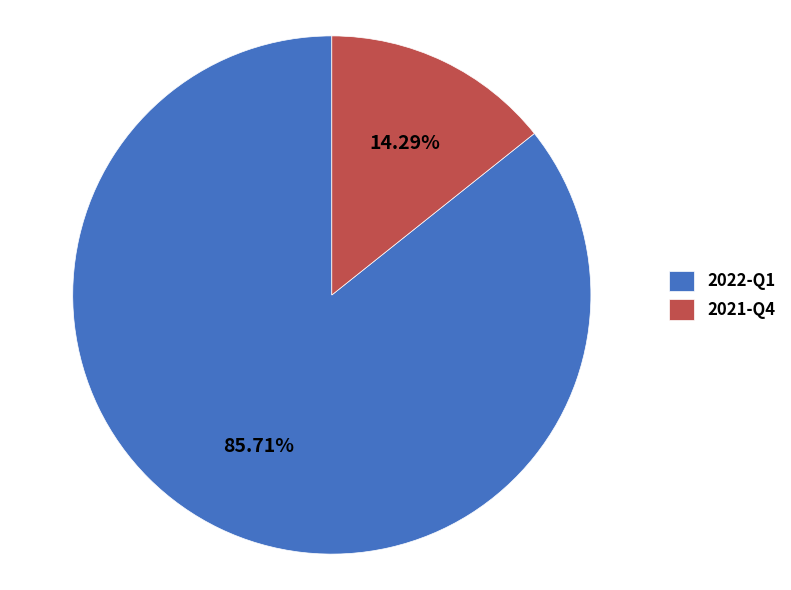

How many slices are in this pie chart?

2